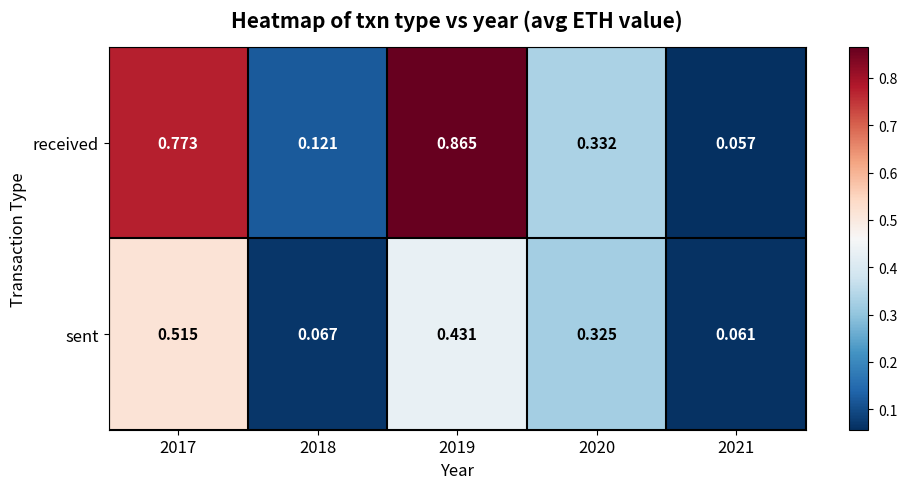

Rank the series at 2020 from lowest to highest value.

sent, received